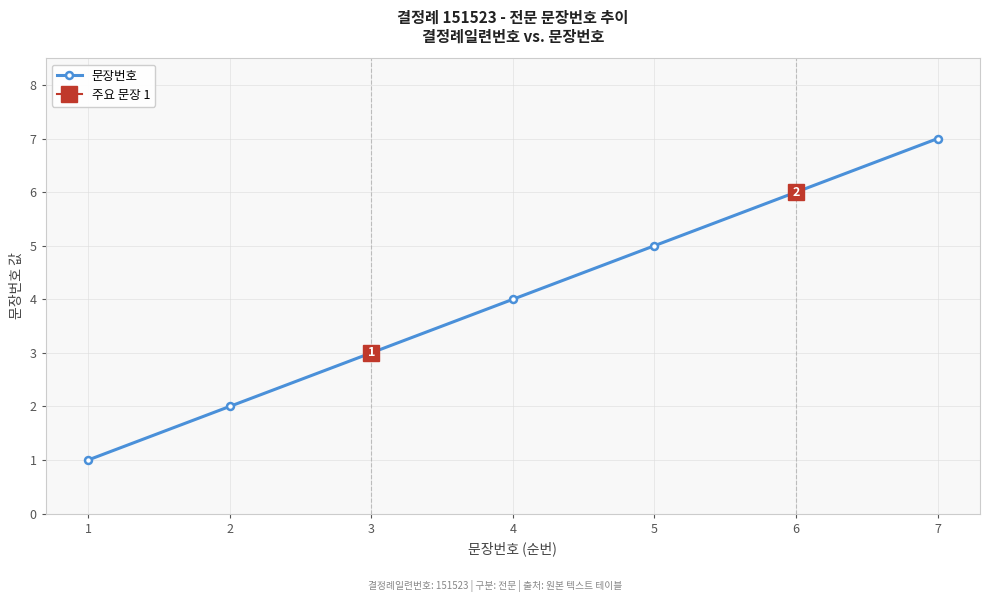

What is the approximate value at 2?

2